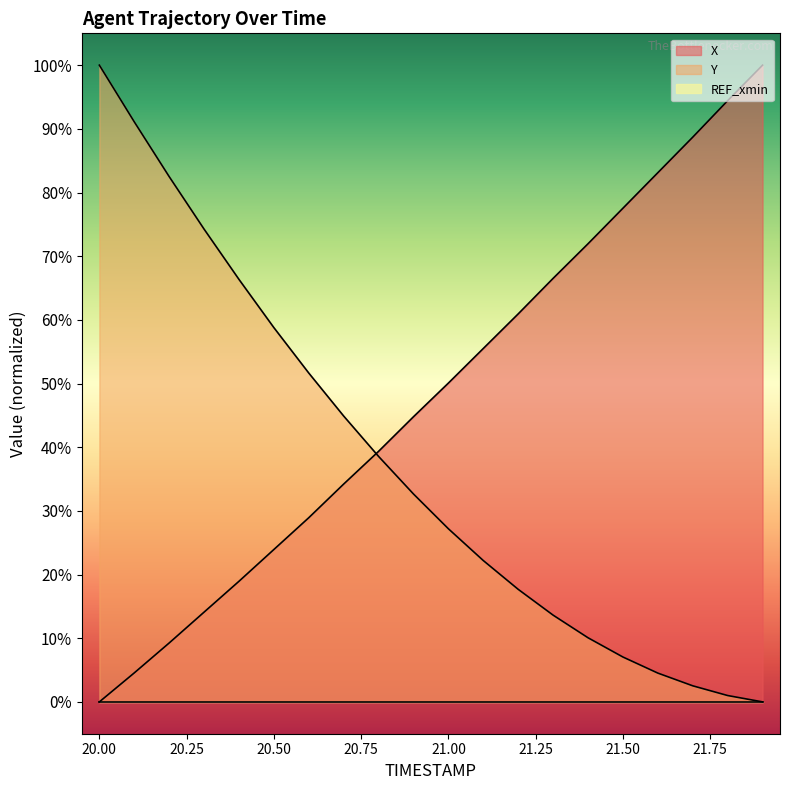

Between 21.2 and 21.7, which is larger?

21.7